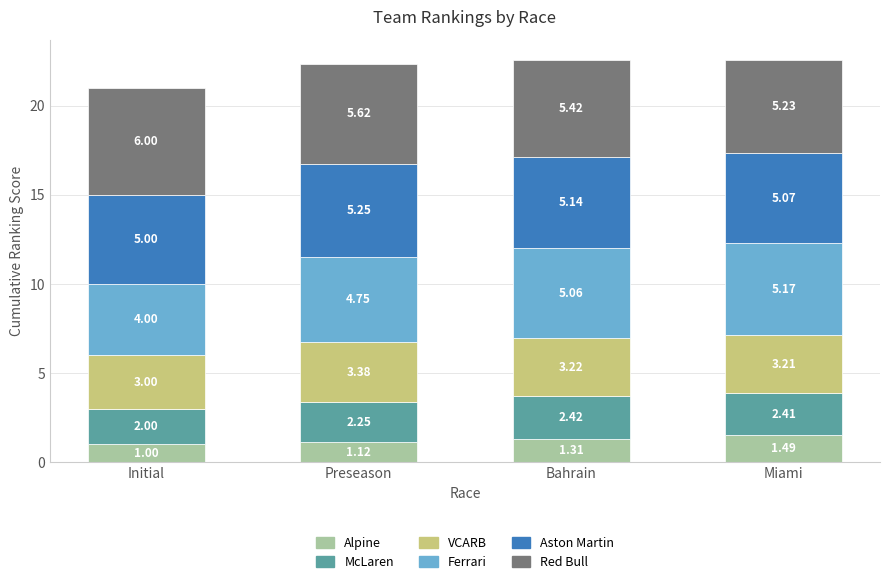

What is the difference between the maximum and minimum values in the Alpine series?

0.5